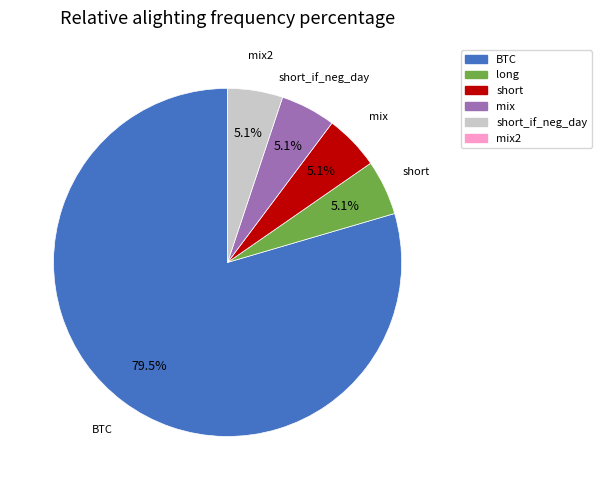

To the nearest percent, what is the average slice percentage?

20%